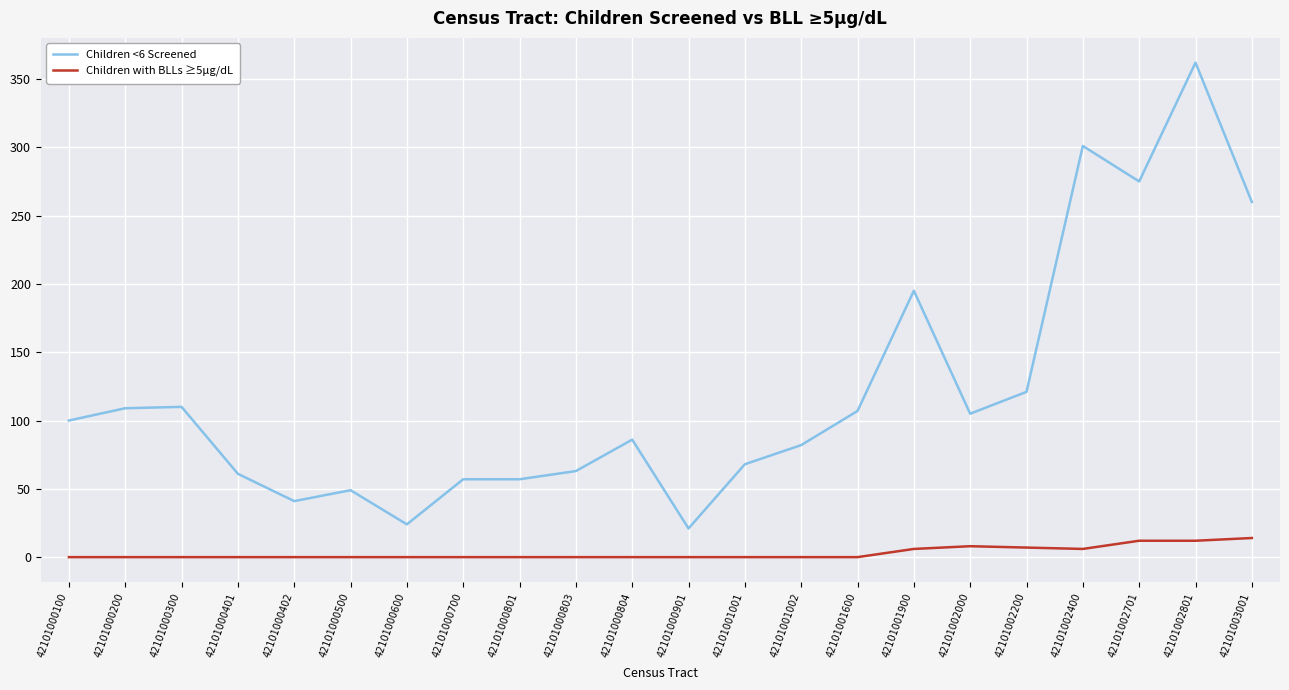

How many lines are shown in the chart?

2